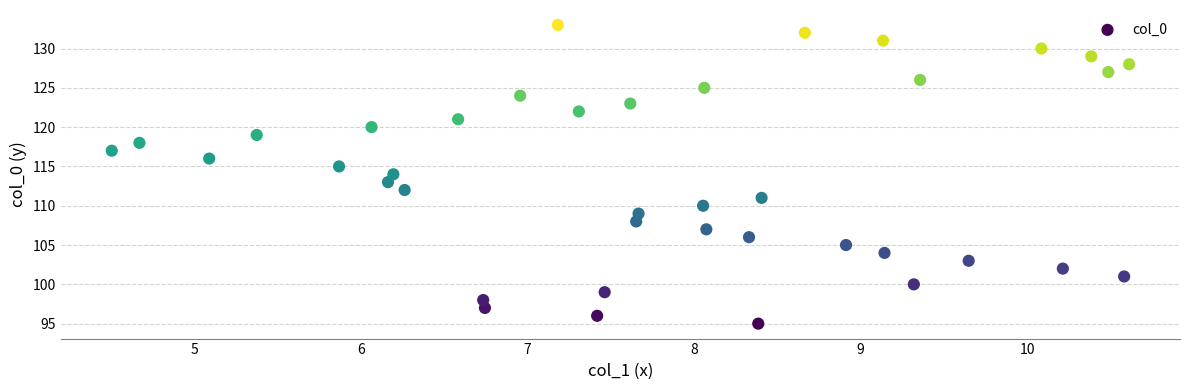

What is the range of Y values (max minus min)?

38